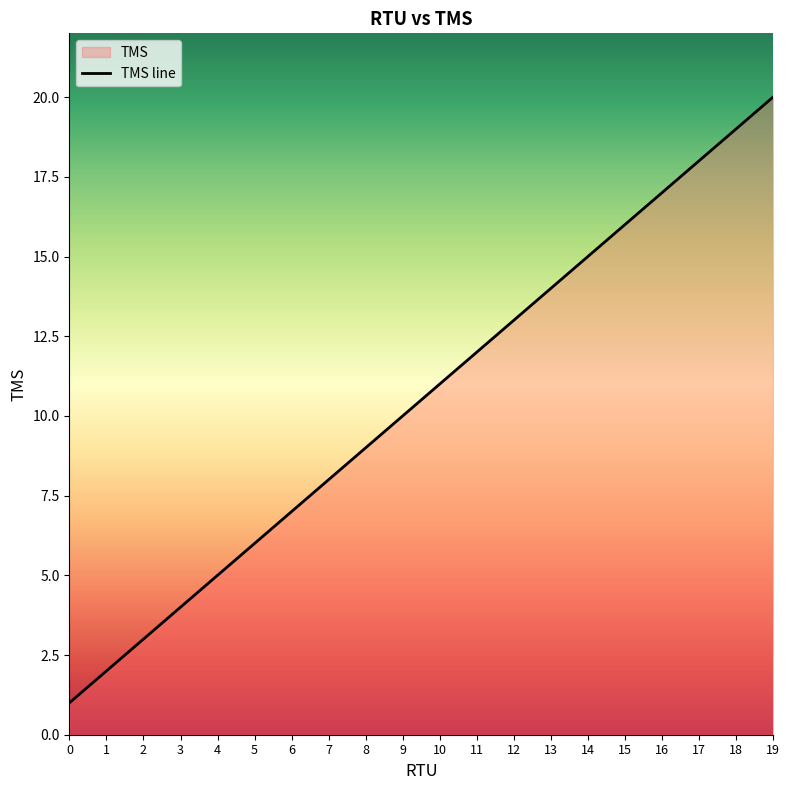

Reading right to left, transcribe all the data shown in this chart.

19=20	18=19	17=18	16=17	15=16	14=15	13=14	12=13	11=12	10=11	9=10	8=9	7=8	6=7	5=6	4=5	3=4	2=3	1=2	0=1